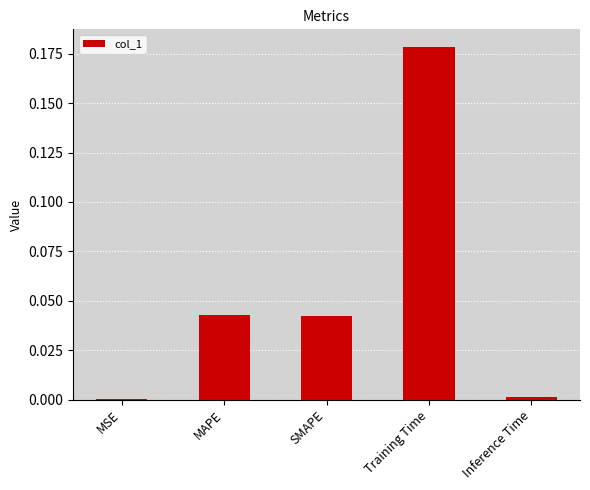

True or false: the data shows 0.0 at MAPE.

True